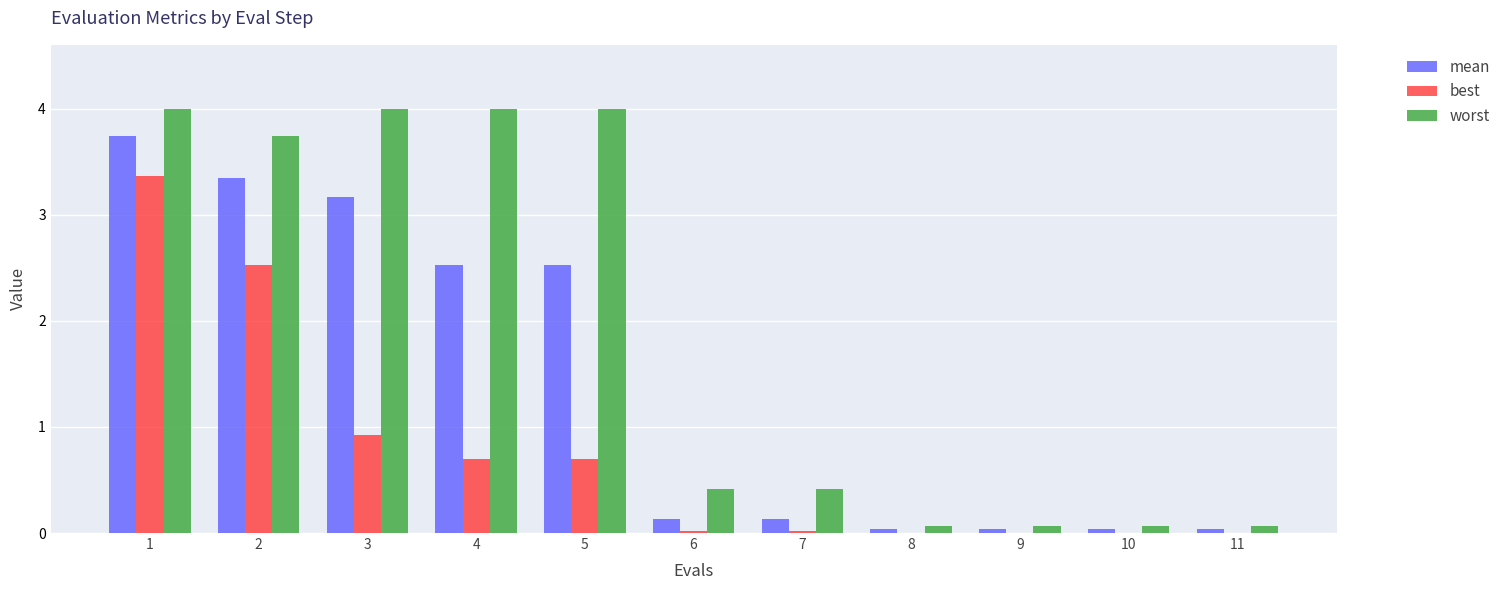

What are all the series names shown in the legend?

mean, best, worst